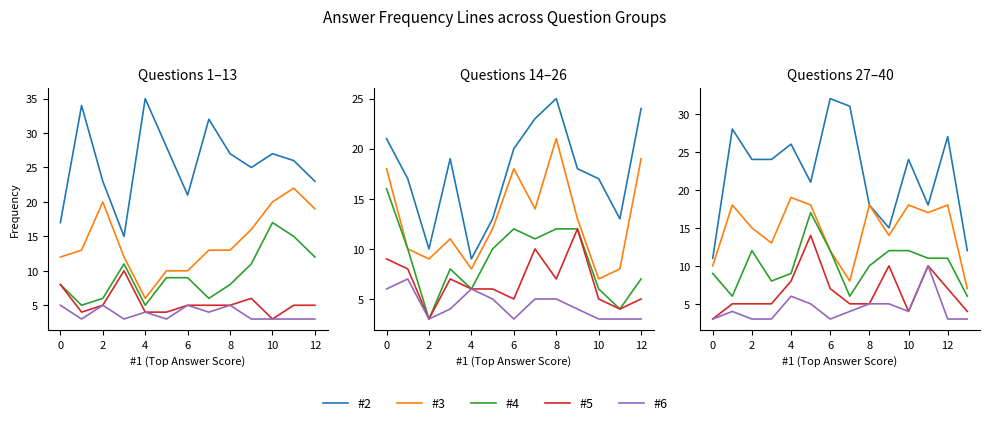

At which category does #5 reach its first local valley?

10